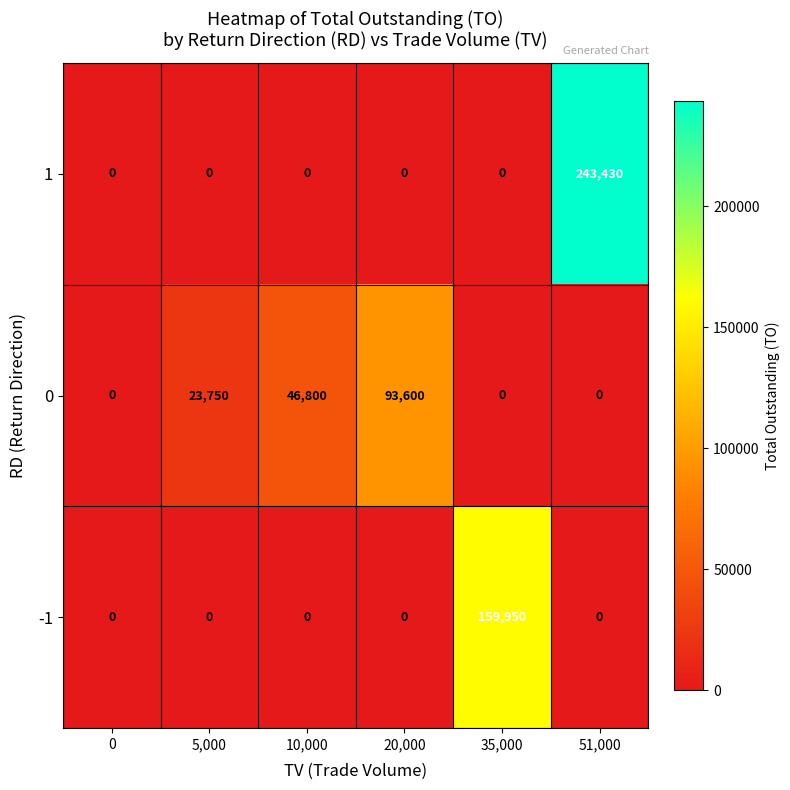

Reading left to right, what are all the values shown in this chart?

1: 0=0	5,000=0	10,000=0	20,000=0	35,000=0	51,000=243430
0: 0=0	5,000=23750	10,000=46800	20,000=93600	35,000=0	51,000=0
-1: 0=0	5,000=0	10,000=0	20,000=0	35,000=159950	51,000=0